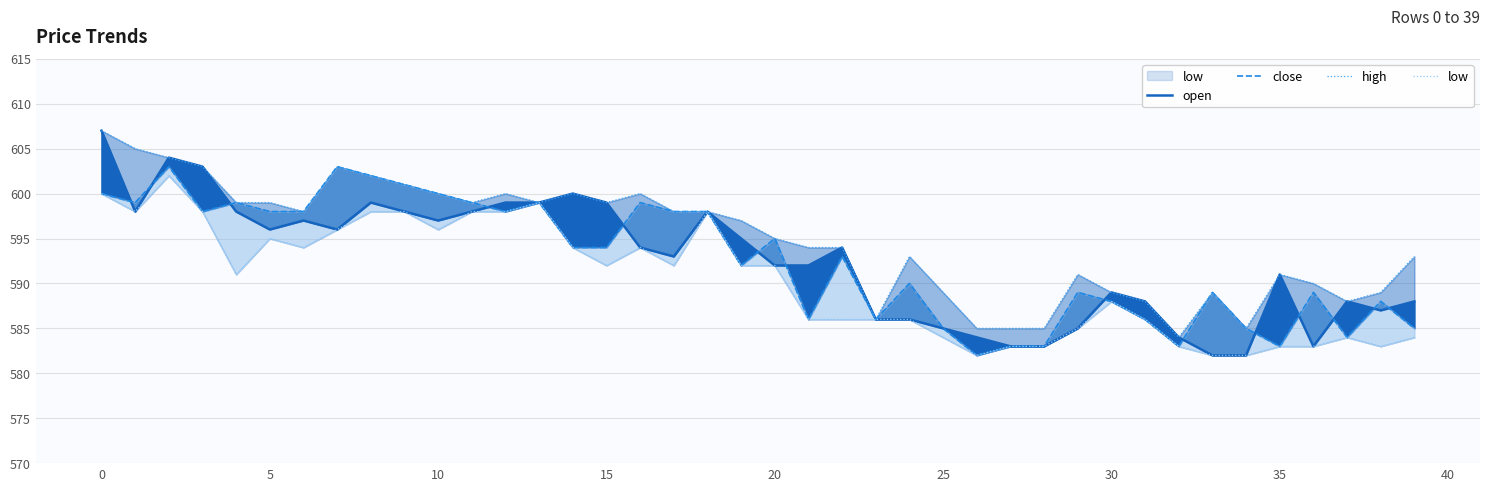

True or false: high has more than 2 interior local peaks.

True